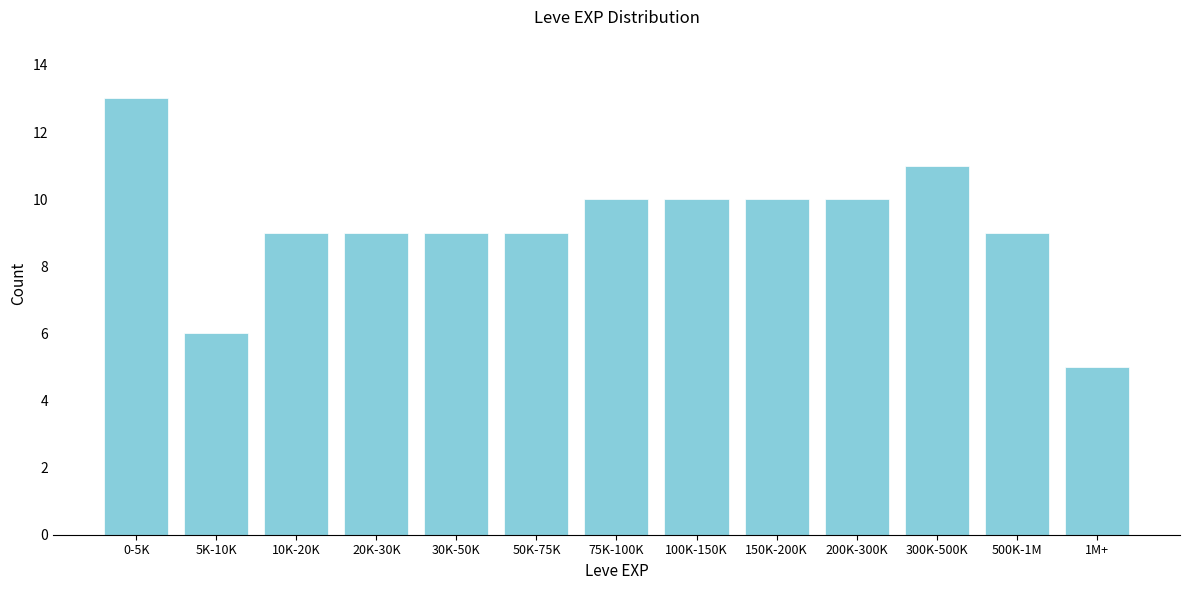

Reading left to right, extract all data points from this chart.

13	6	9	9	9	9	10	10	10	10	11	9	5